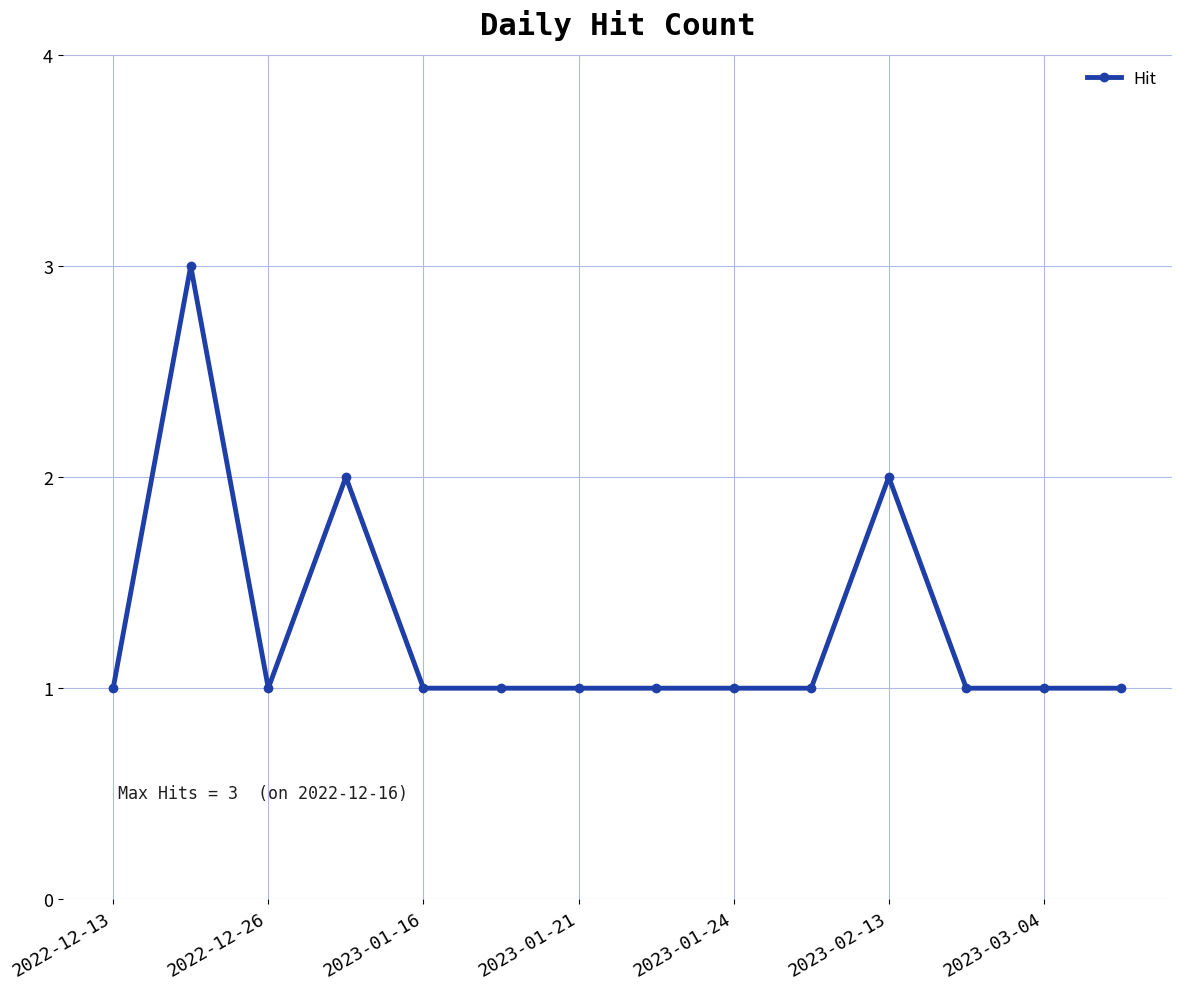

What is the value of the 10th point from the left?

1